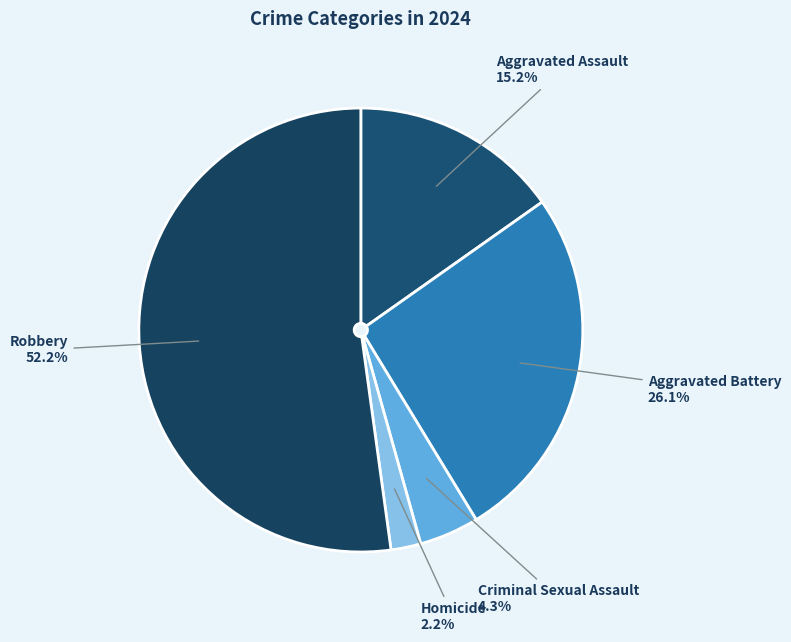

Do Robbery and Homicide together represent more than half of the pie?

Yes